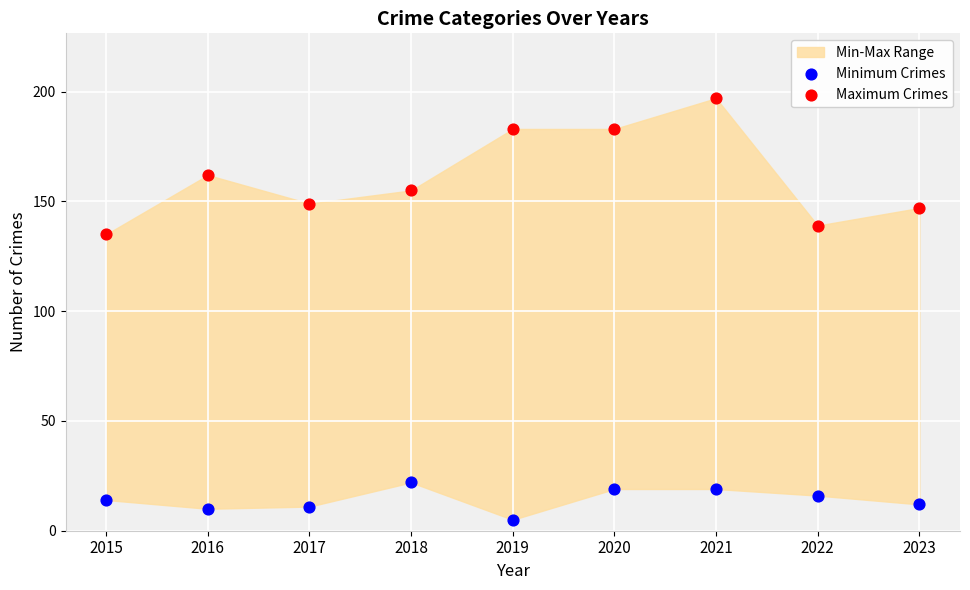

Which series reaches the minimum Y coordinate?

Minimum Crimes